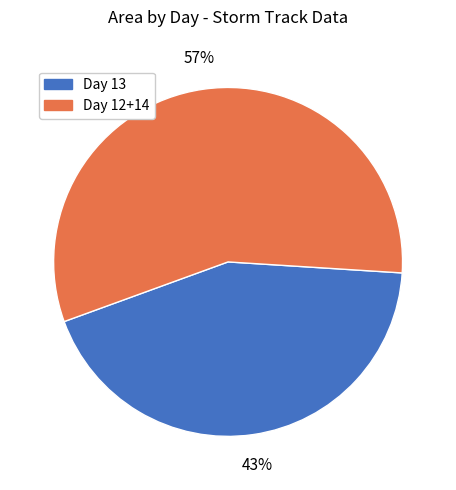

Is there any slice that represents more than half of the pie?

Yes